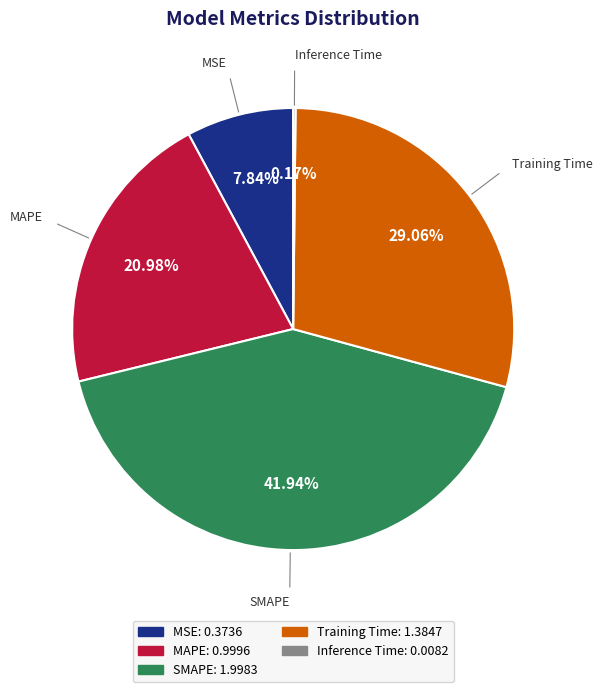

To the nearest percent, what is the average slice percentage?

20%